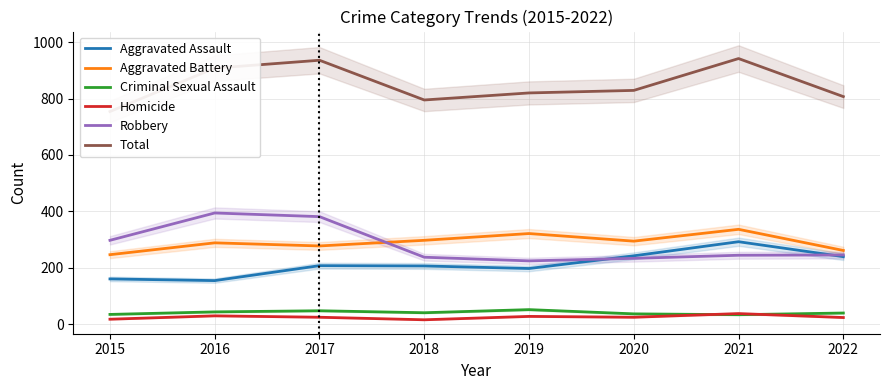

Which series has the largest range (max minus min)?

Total